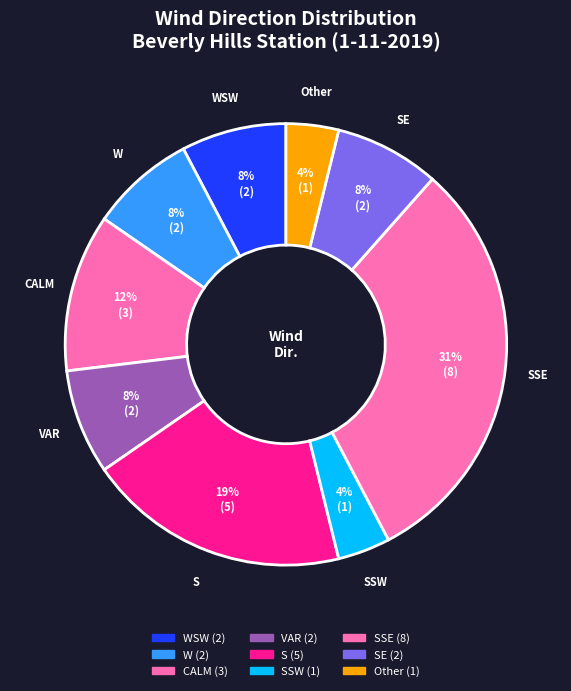

How many segments does this pie chart have?

9